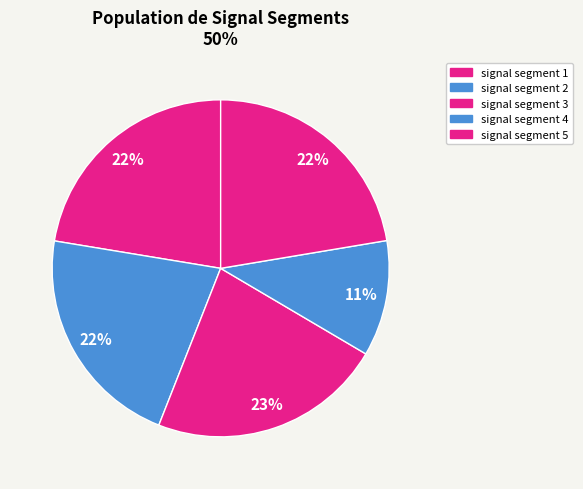

Which slice is the smallest?

signal segment 4